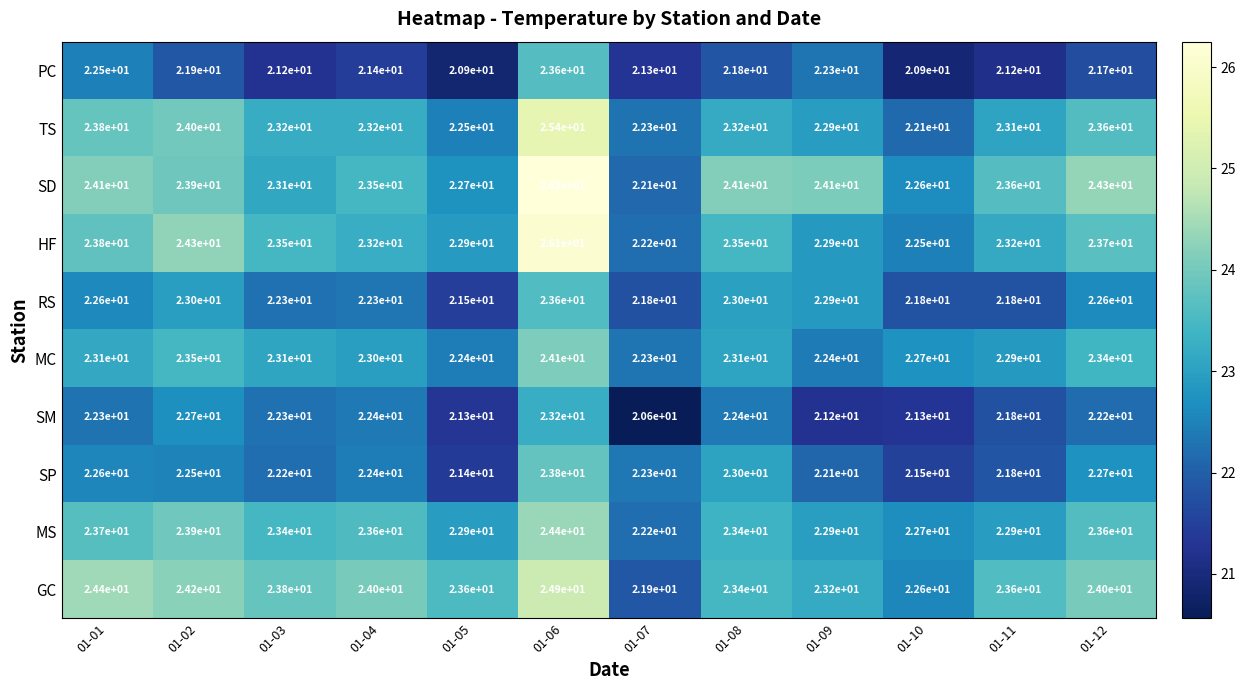

Which series has the widest spread of values?

SD